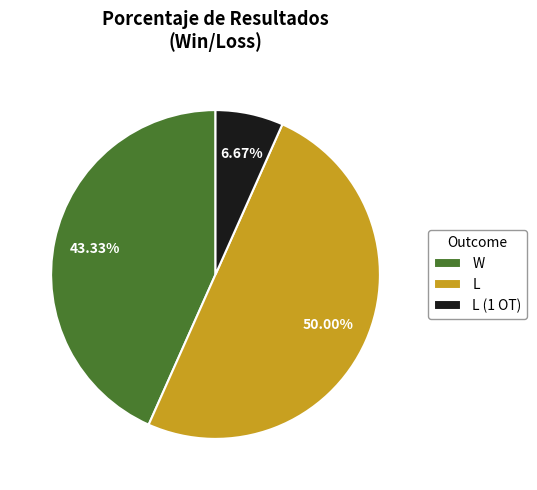

To the nearest percent, what percentage of the pie is L?

50%